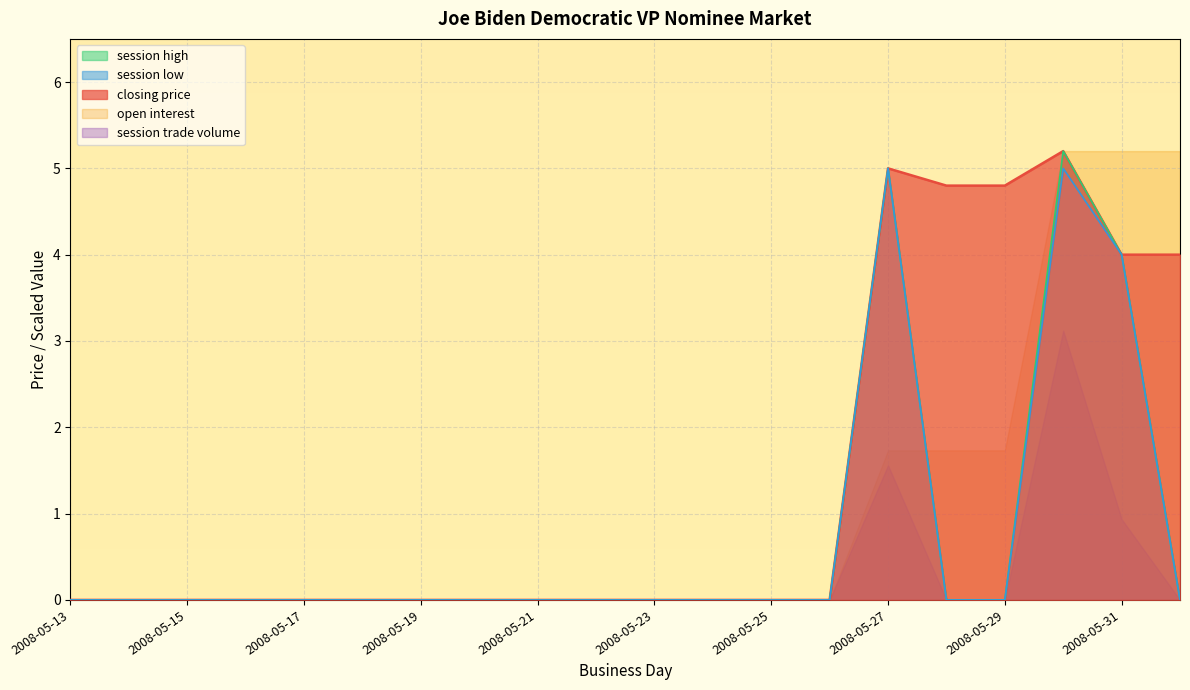

Where is closing price nearest to the value 2?

2008-05-13